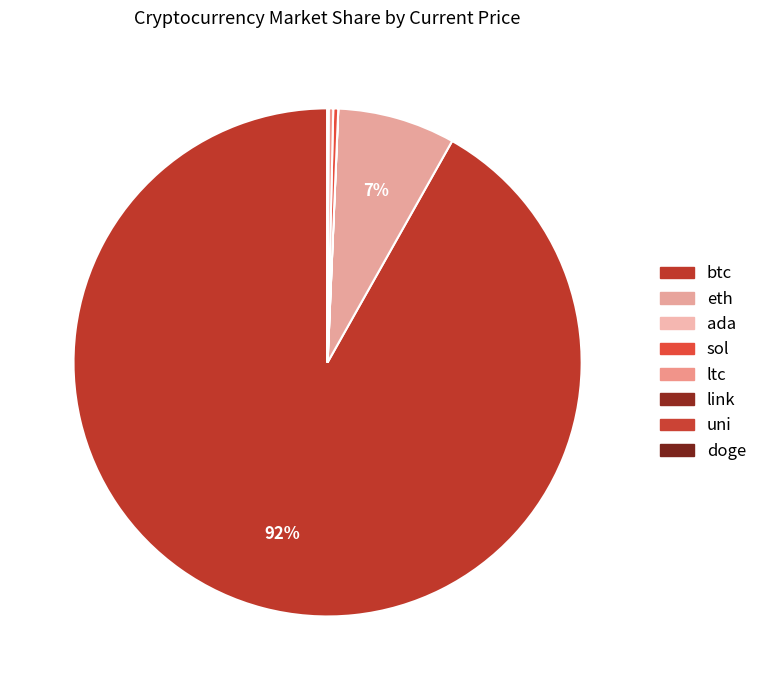

Which slice is the smallest?

doge